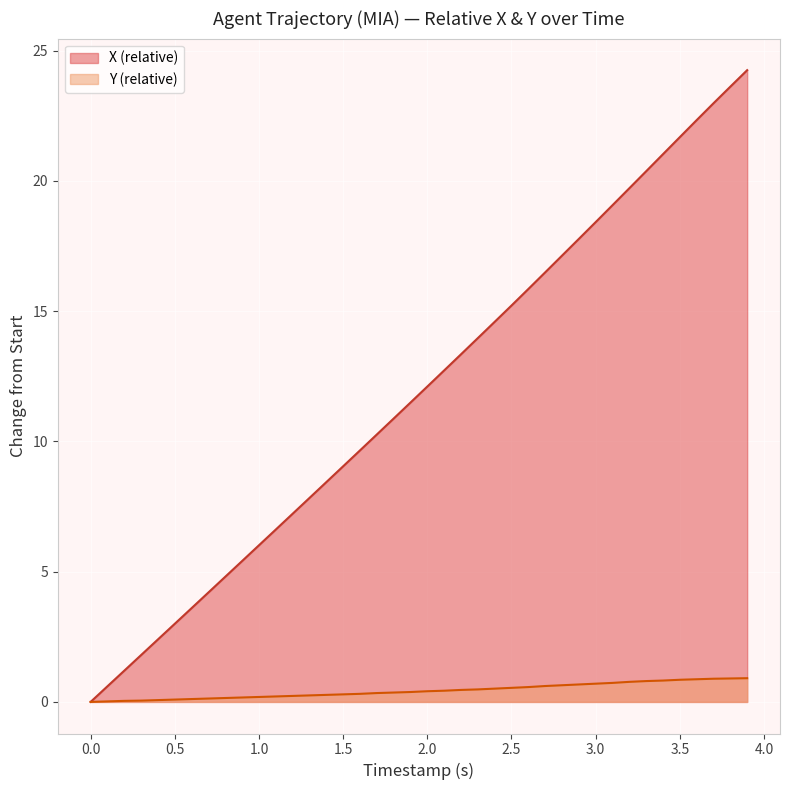

What is the label of the 35th point from the right?

0.5